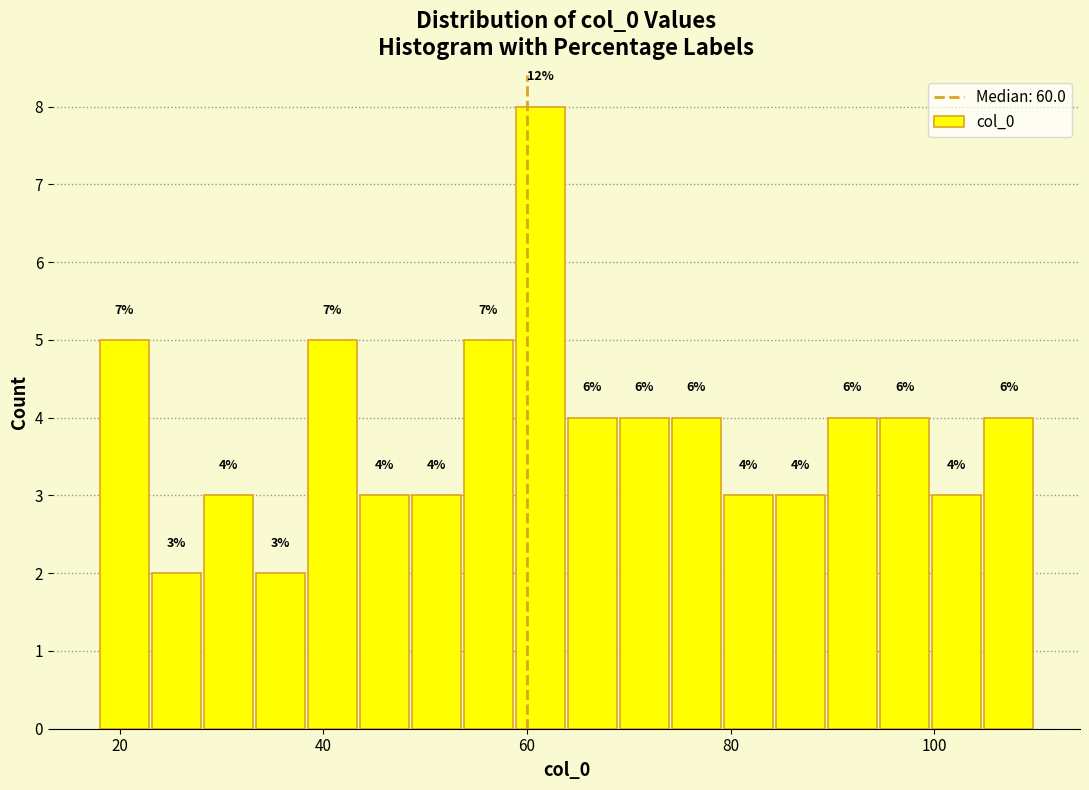

Read against the x-axis, roughly where is the centre of the tallest bar?

62